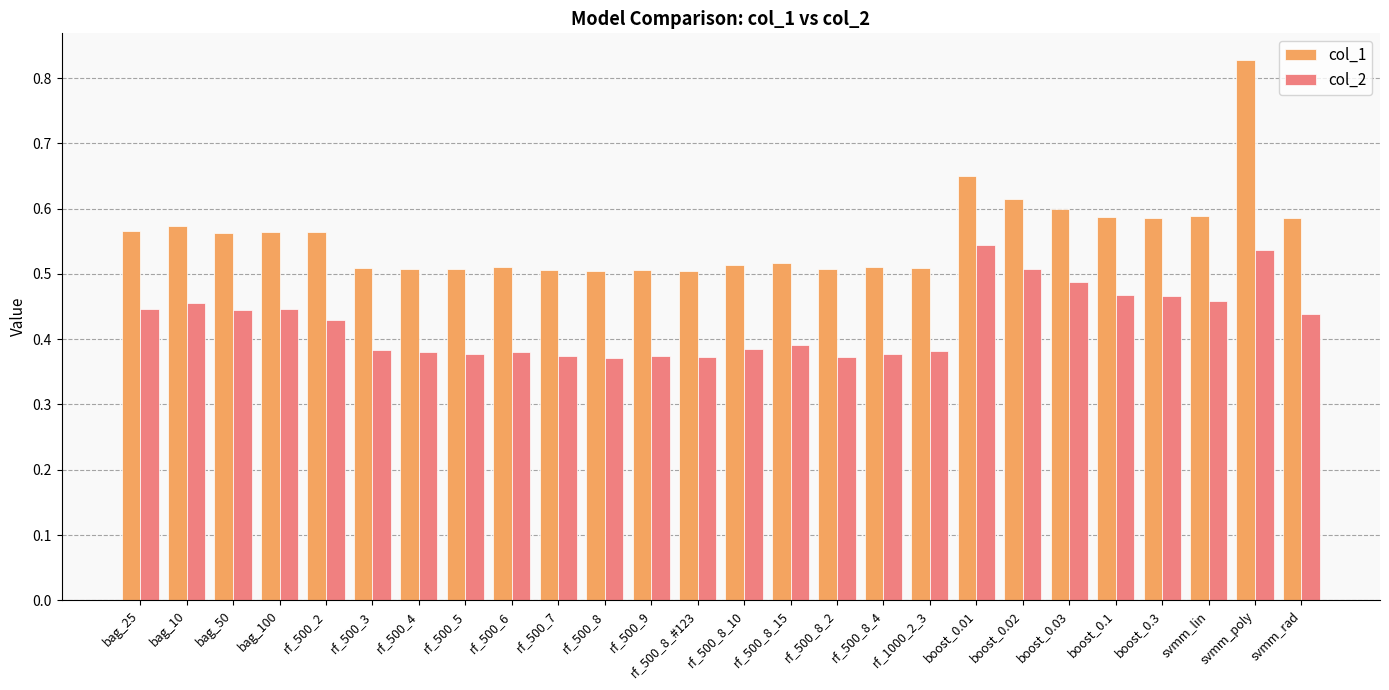

What are all the series names shown in the legend?

col_1, col_2